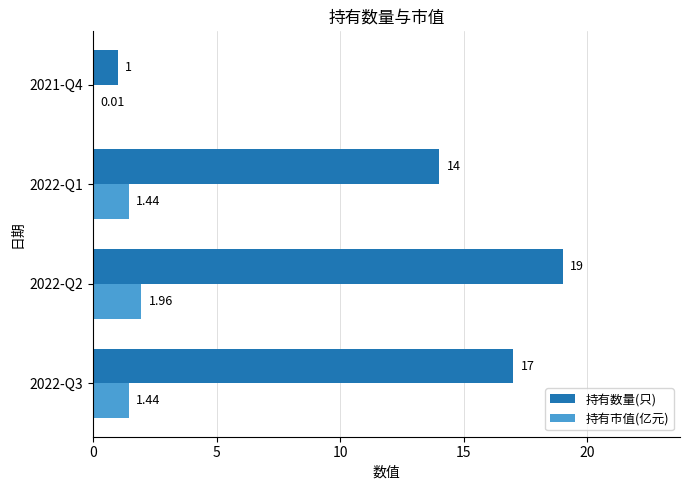

Which series has the largest total across all categories?

持有数量(只)